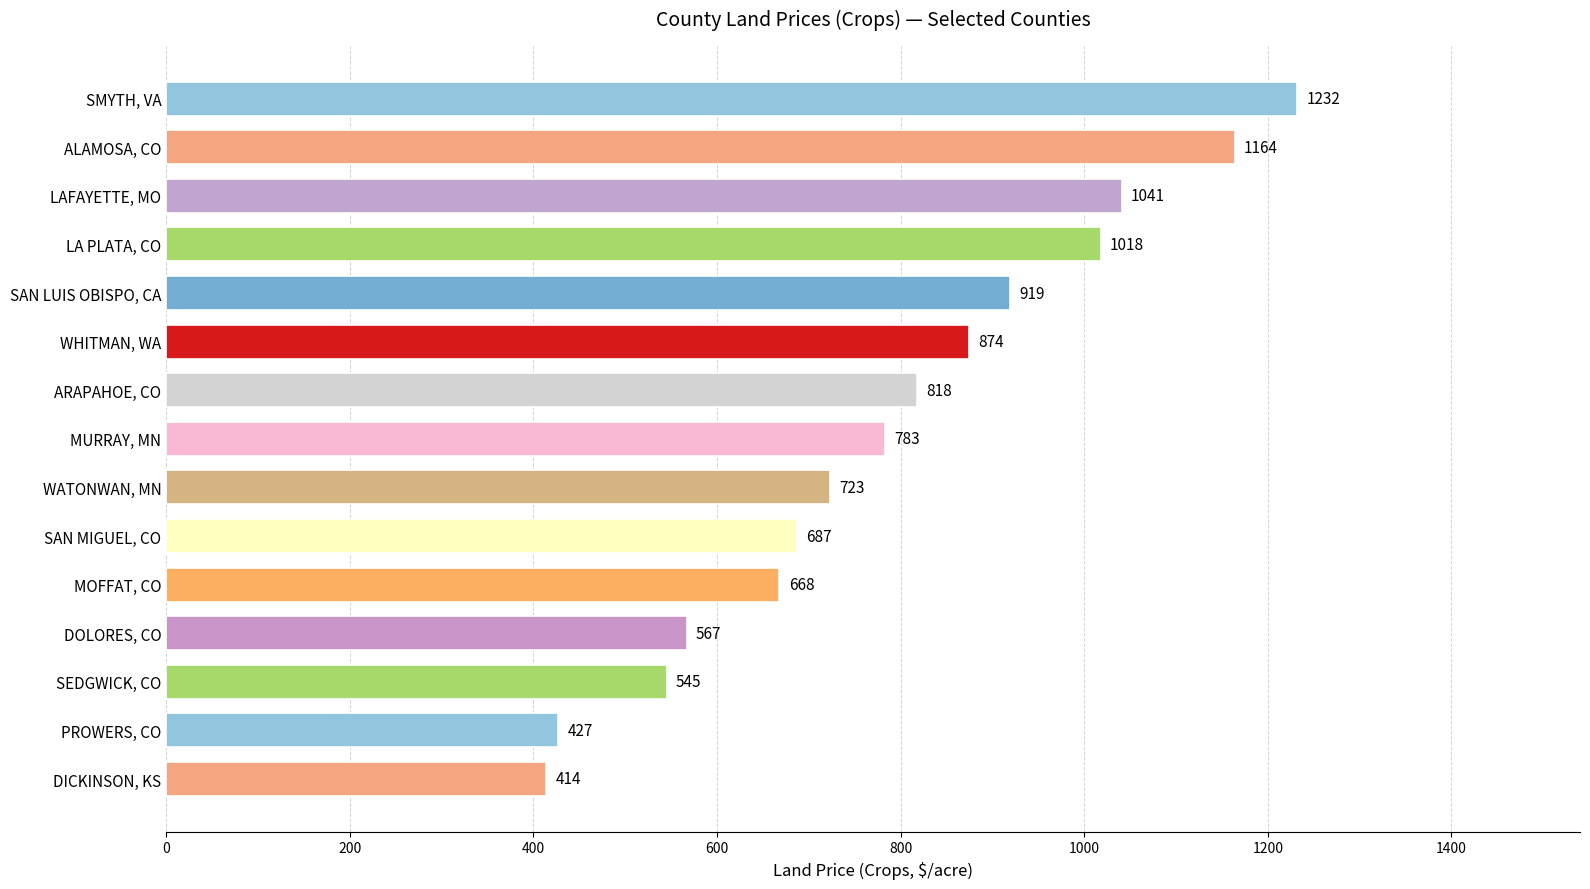

What is the difference between the maximum and minimum values?

818